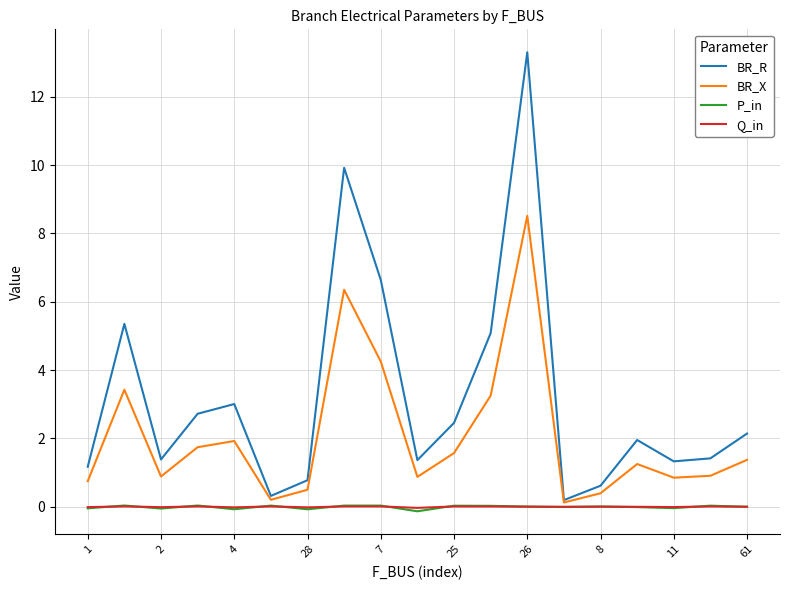

Which series has the largest range (max minus min)?

BR_R